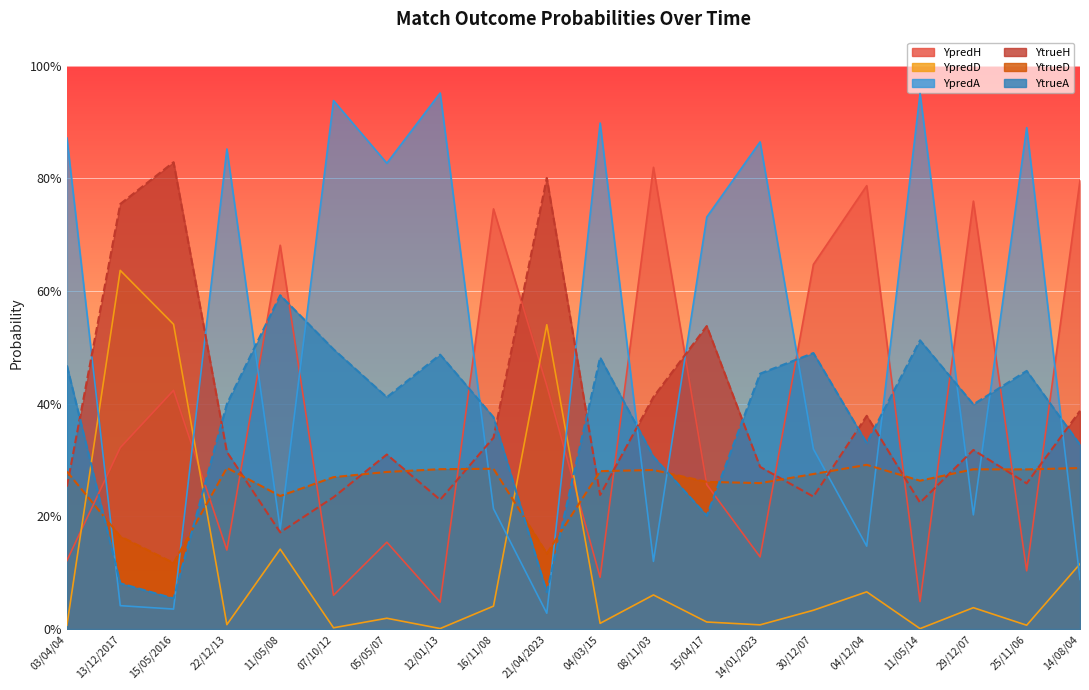

What is the minimum value for YtrueD?

0.1